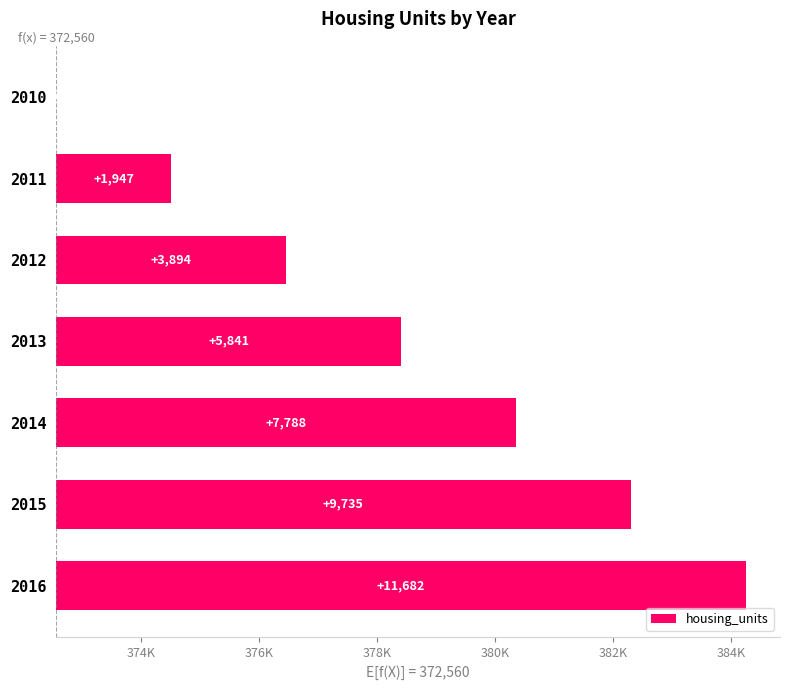

Reading right to left, list all the values displayed in this chart.

11682	9735	7788	5841	3894	1947	0